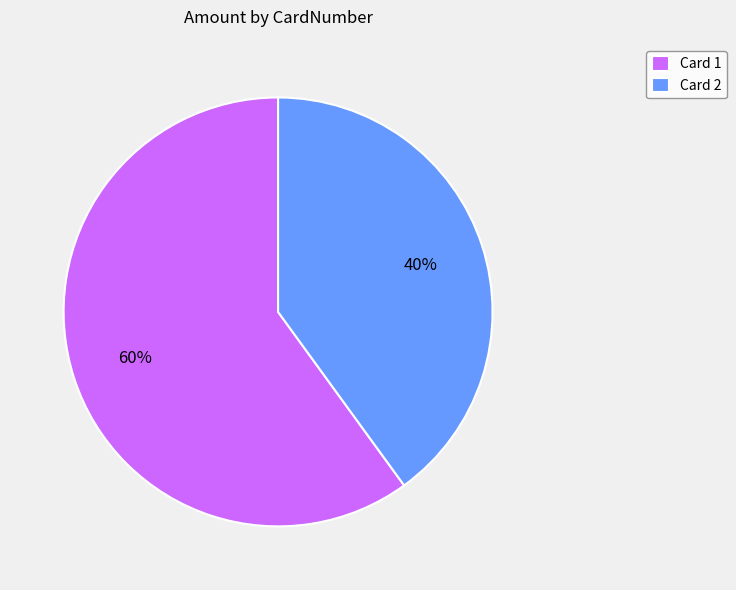

Which slice is the largest?

Card 1